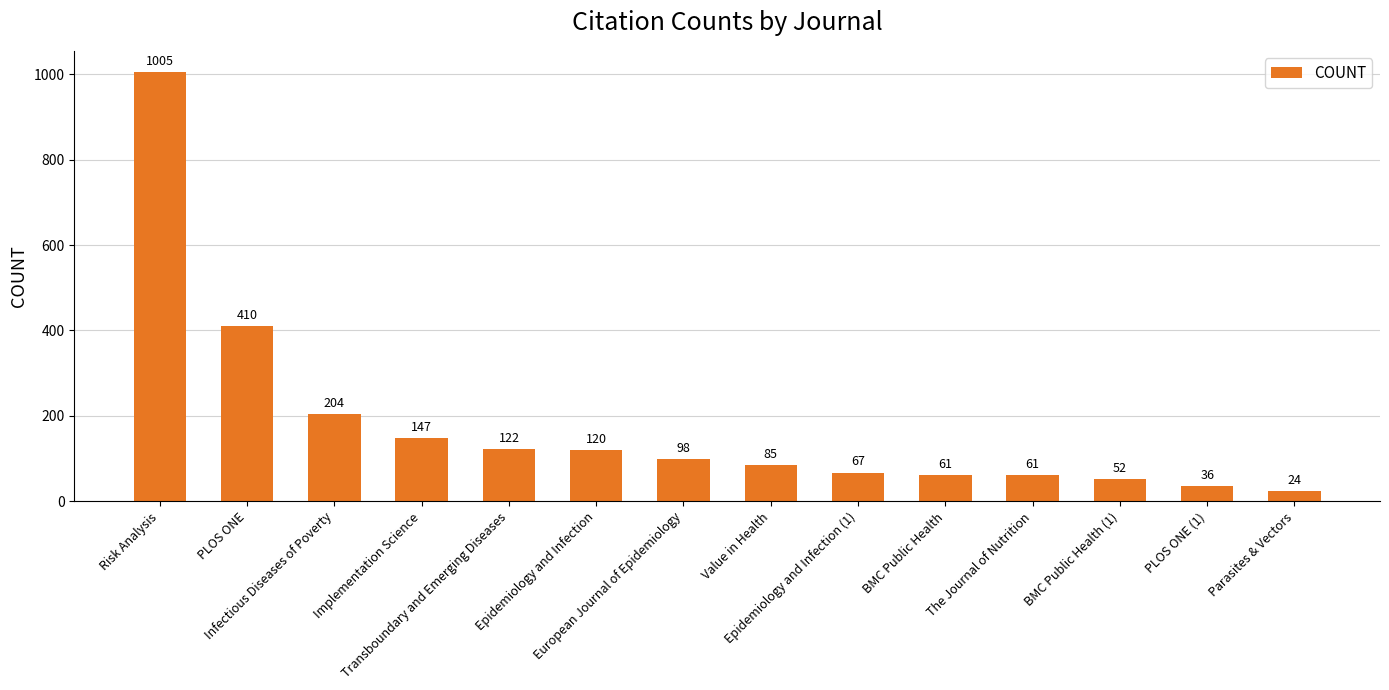

What is the difference between the maximum and minimum values?

981